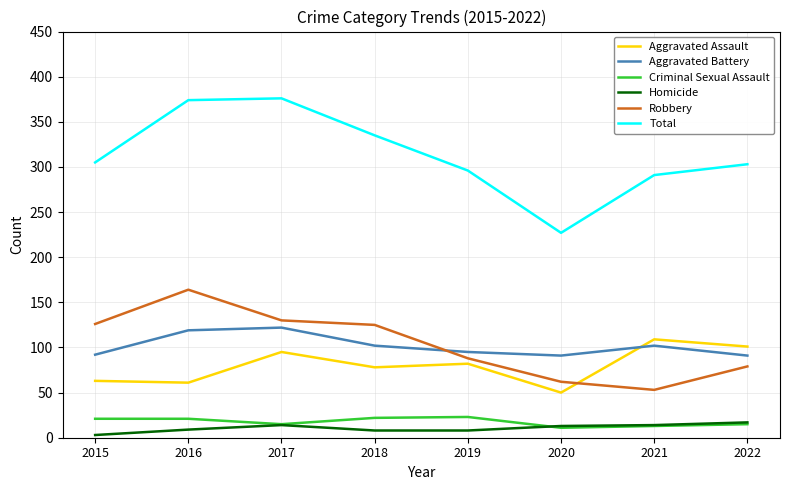

Where does the Aggravated Assault series first go above 82?

2017